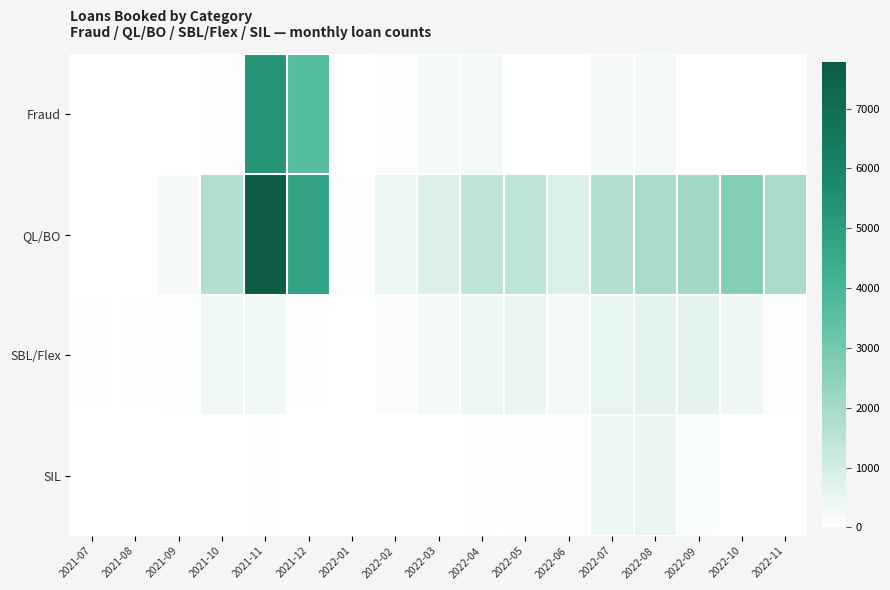

Reading right to left, transcribe all the data shown in this chart.

Fraud: 2022-11=0	2022-10=0	2022-09=0	2022-08=280	2022-07=184	2022-06=15	2022-05=6	2022-04=244	2022-03=224	2022-02=120	2022-01=17	2021-12=3640	2021-11=5310	2021-10=45	2021-09=3	2021-08=0	2021-07=0
QL/BO: 2022-11=1925	2022-10=2682	2022-09=2099	2022-08=1926	2022-07=1717	2022-06=841	2022-05=1439	2022-04=1439	2022-03=785	2022-02=439	2022-01=77	2021-12=4822	2021-11=7773	2021-10=1723	2021-09=198	2021-08=8	2021-07=0
SBL/Flex: 2022-11=75	2022-10=397	2022-09=550	2022-08=599	2022-07=517	2022-06=279	2022-05=503	2022-04=440	2022-03=244	2022-02=140	2022-01=29	2021-12=50	2021-11=390	2021-10=356	2021-09=80	2021-08=37	2021-07=45
SIL: 2022-11=30	2022-10=26	2022-09=171	2022-08=498	2022-07=403	2022-06=111	2022-05=78	2022-04=43	2022-03=21	2022-02=15	2022-01=4	2021-12=8	2021-11=60	2021-10=0	2021-09=0	2021-08=0	2021-07=0